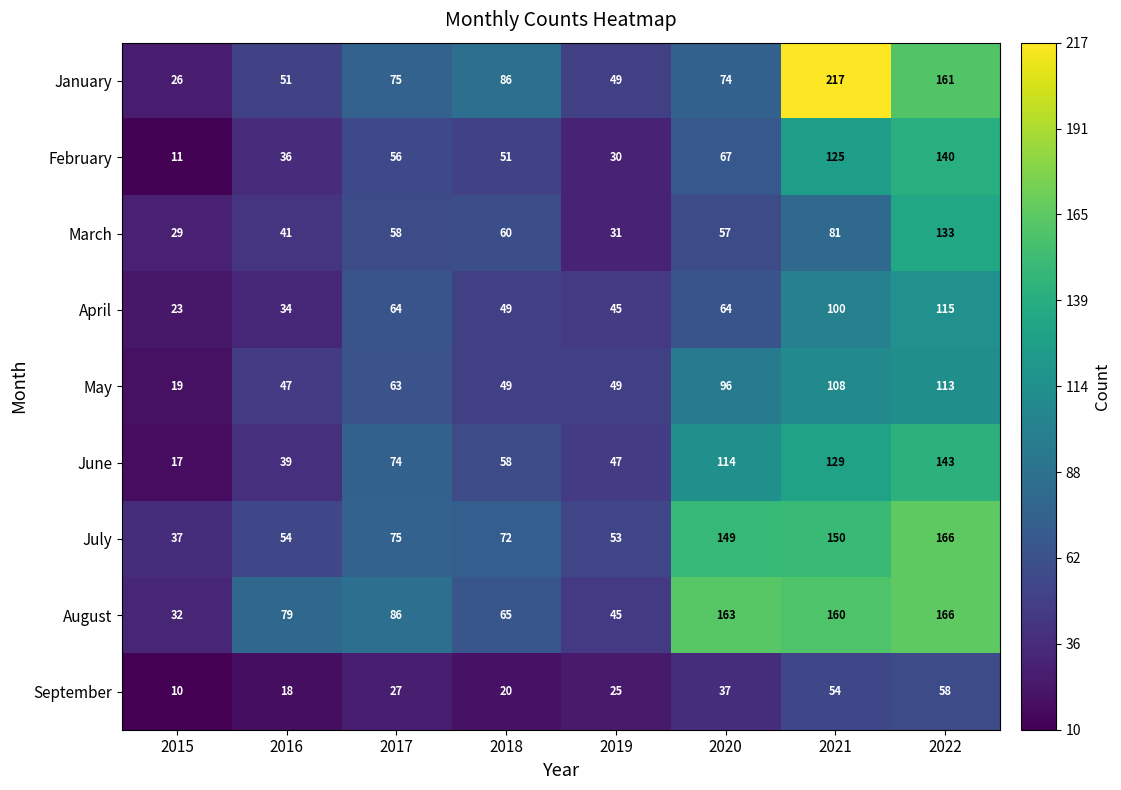

What is the difference between the maximum and minimum values in the March series?

104